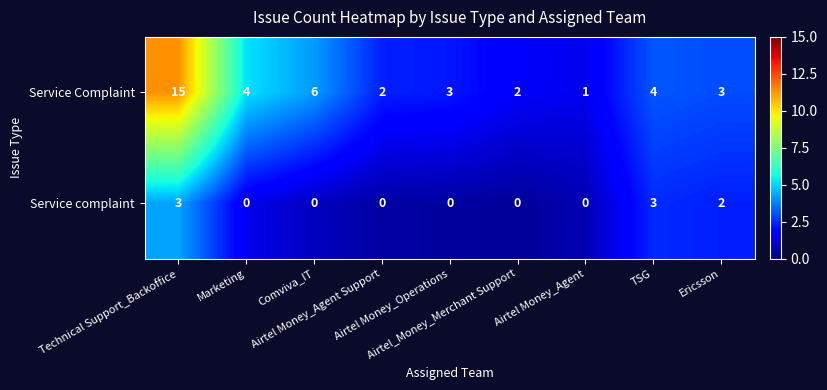

Count the Service complaint values in the range 0 to 2.

7